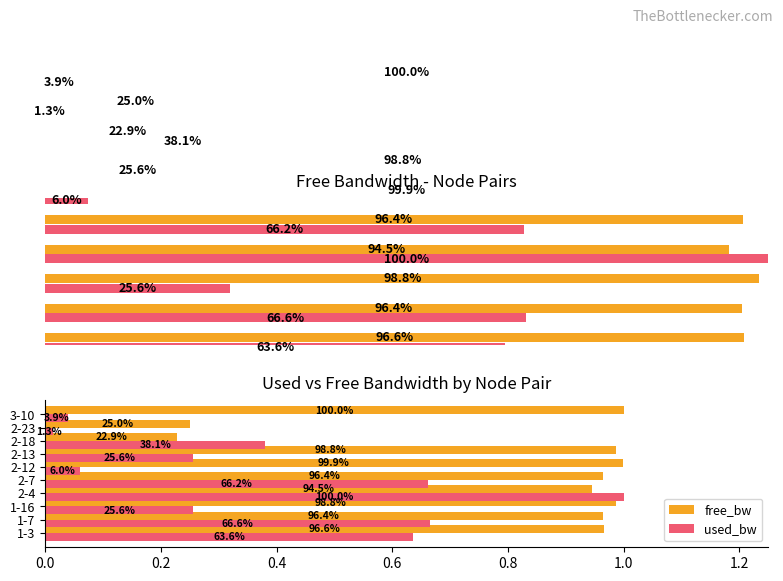

What position from the right is 2-7?

6